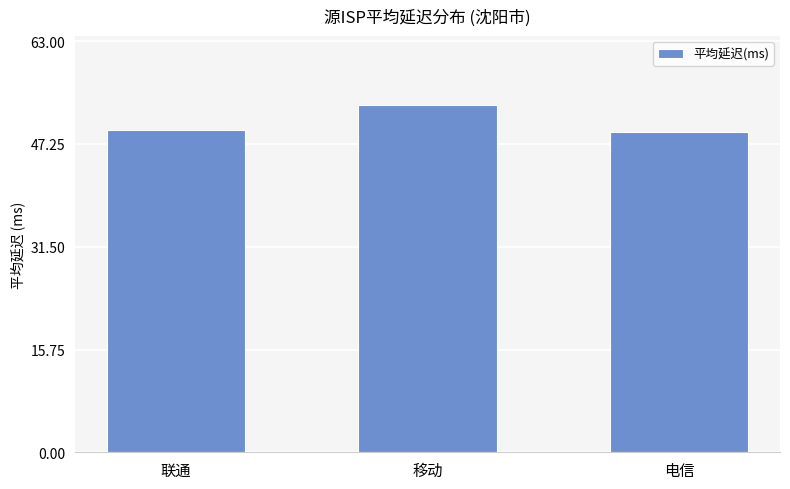

What is the greatest value displayed?

53.1